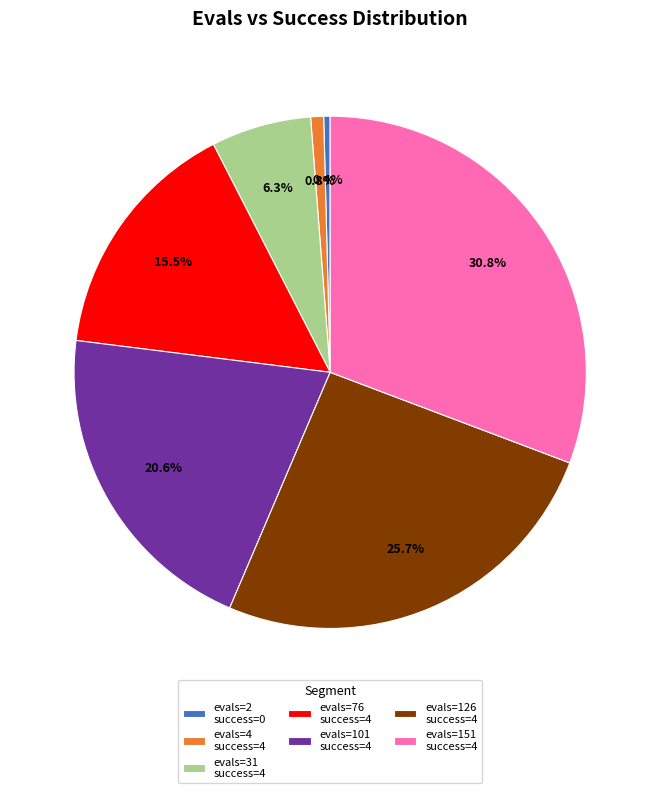

Is there a majority slice in this chart?

No